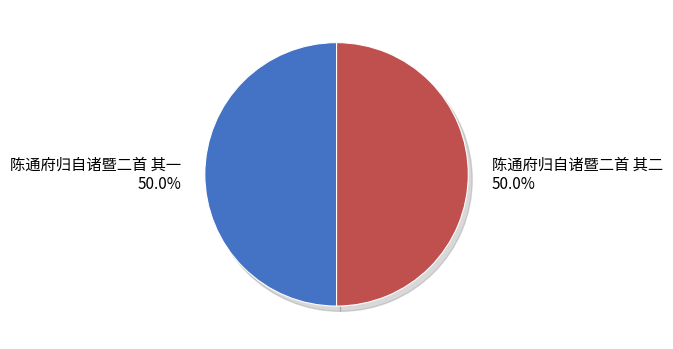

Does 陈通府归自诸暨二首 其二 represent more than half of the total?

Yes